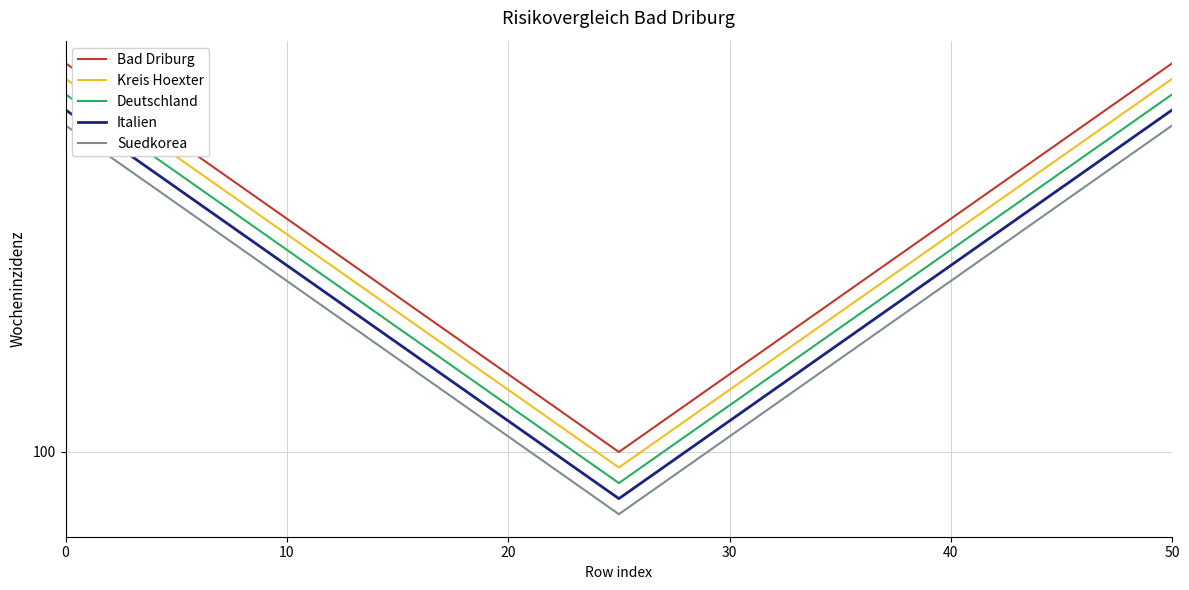

What is the value of the Suedkorea point at the 5th from the left?

117